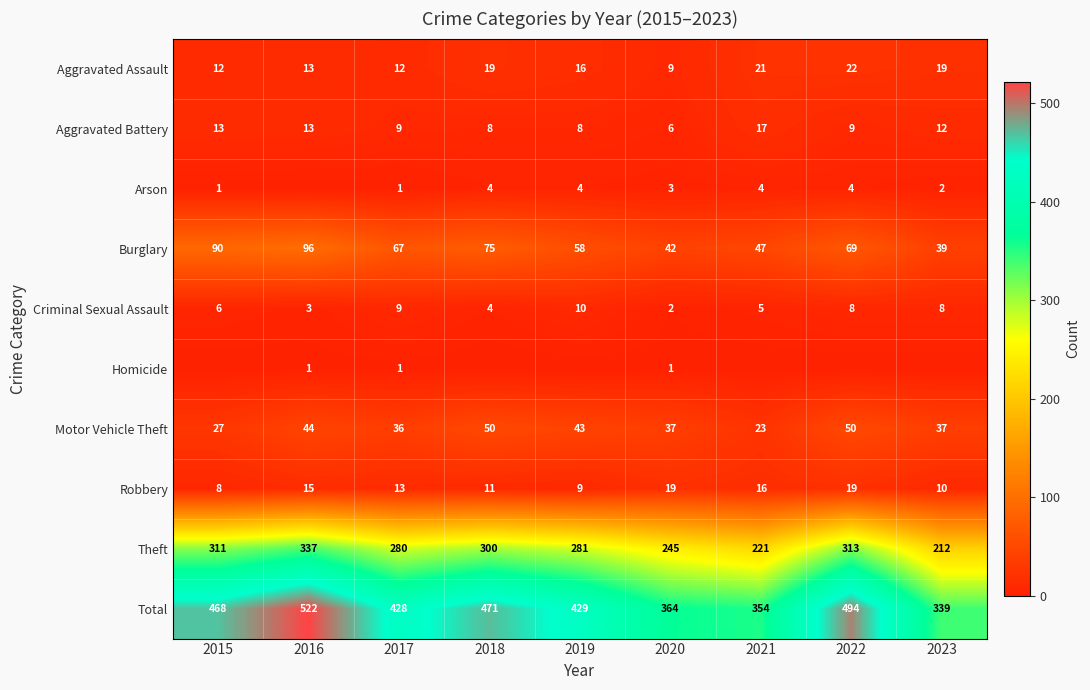

What is the sum of all Criminal Sexual Assault values?

55